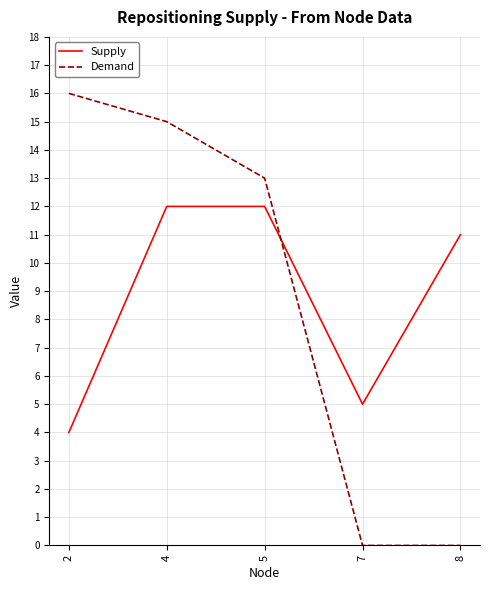

Rank the series by their maximum value, from lowest to highest.

Supply, Demand